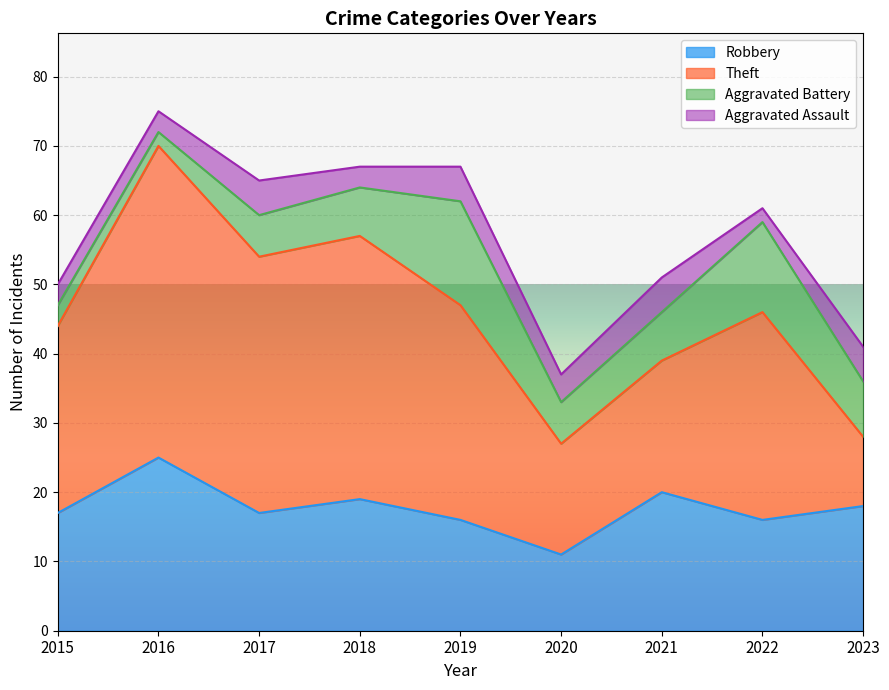

Does the chart display data point markers on the line(s)?

No